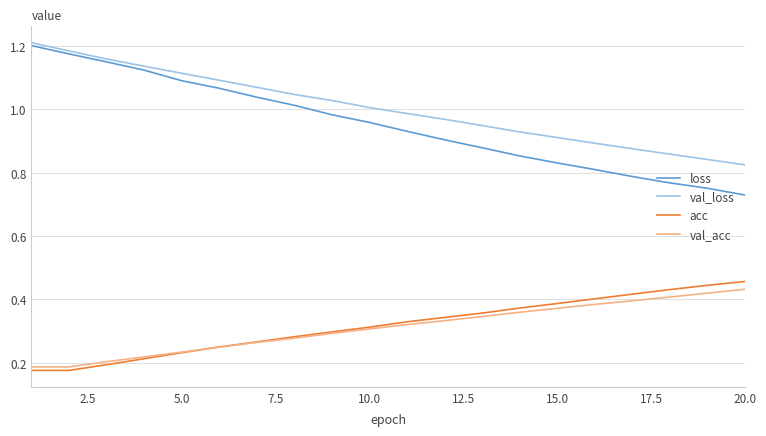

How many times do val_acc and acc cross each other?

1